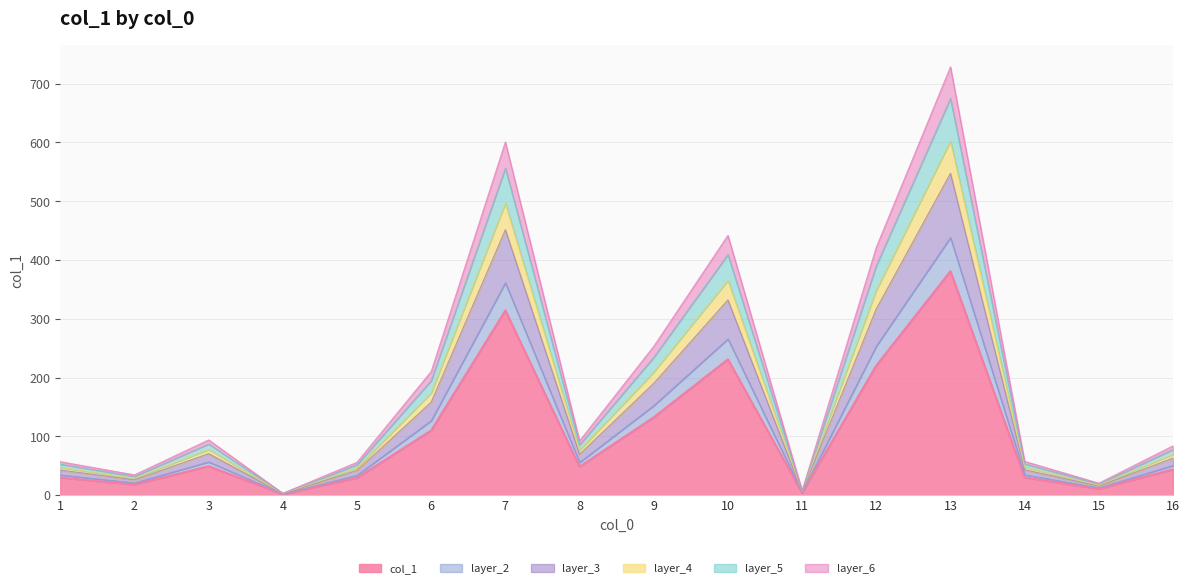

What is the approximate value at 8?

48.3